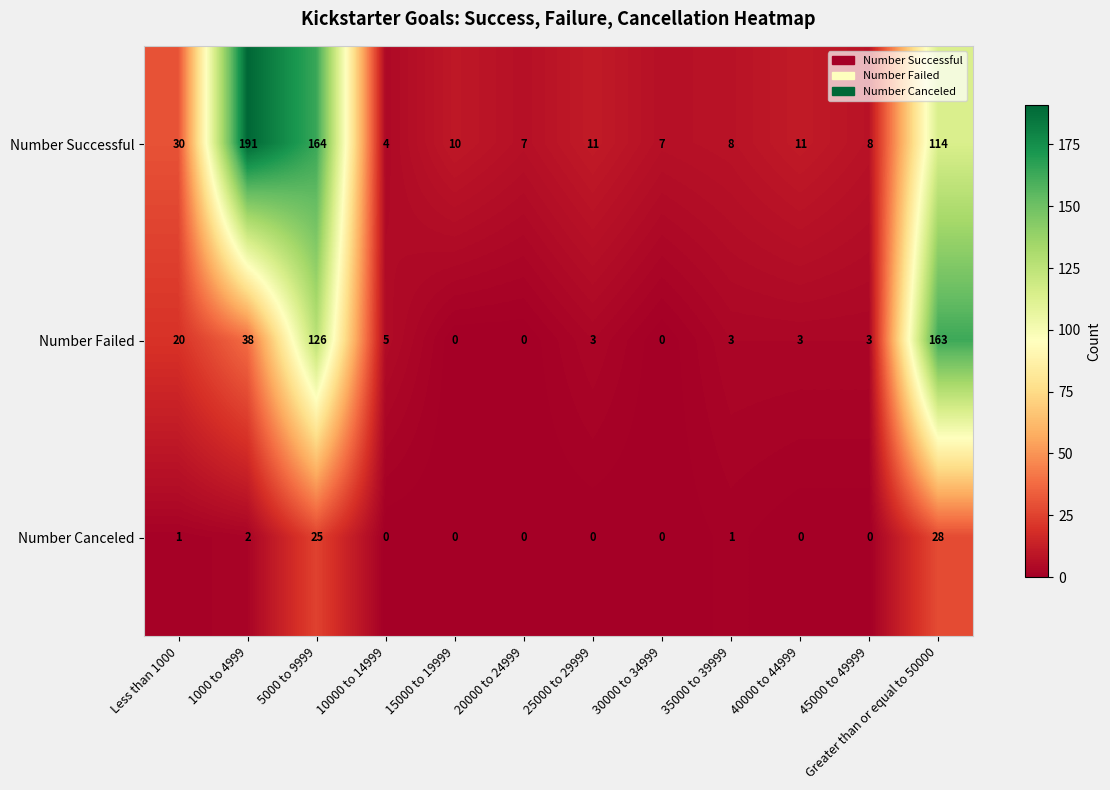

What is the maximum value for Number Successful?

191